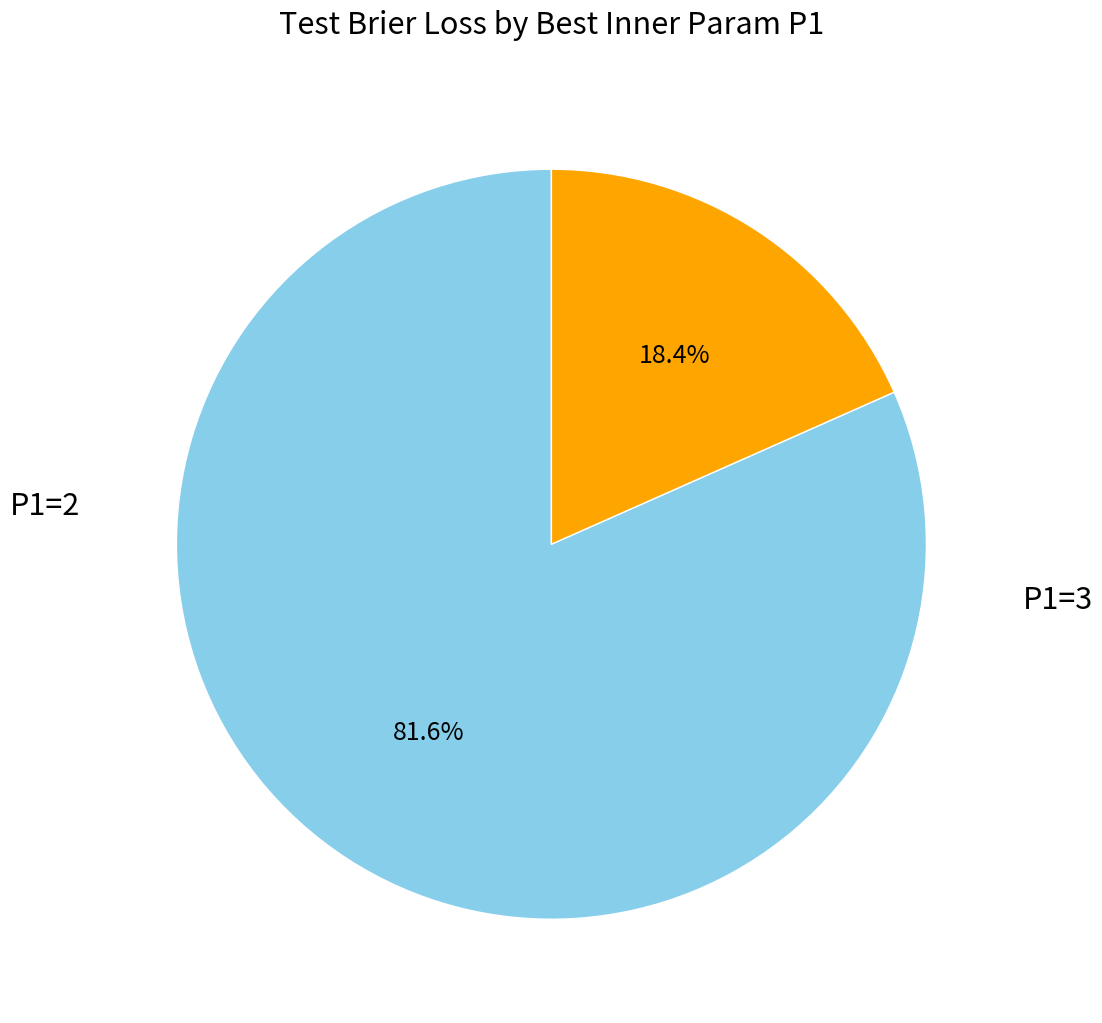

How many segments does this pie chart have?

2